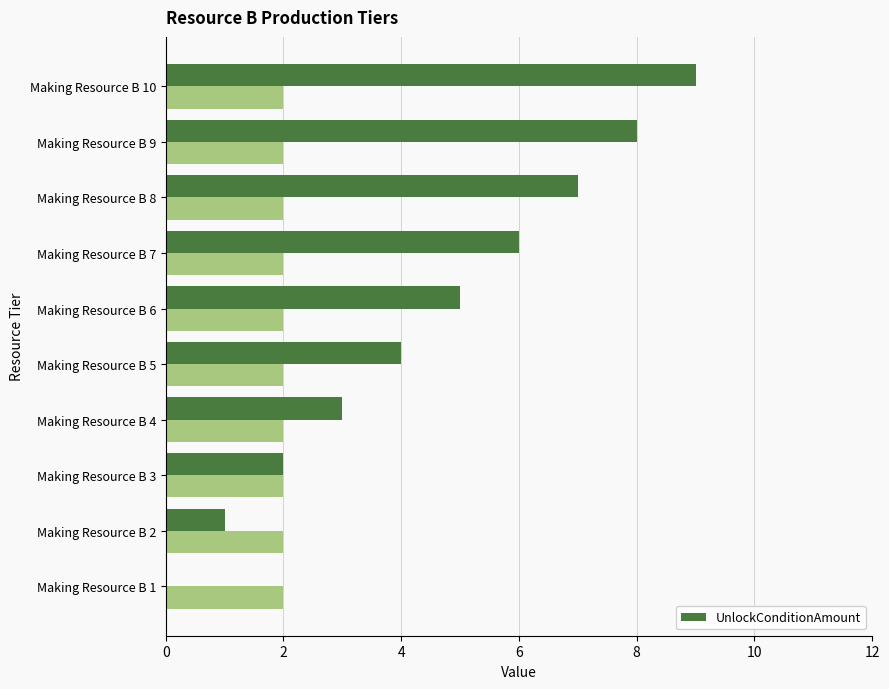

What is the average value?

4